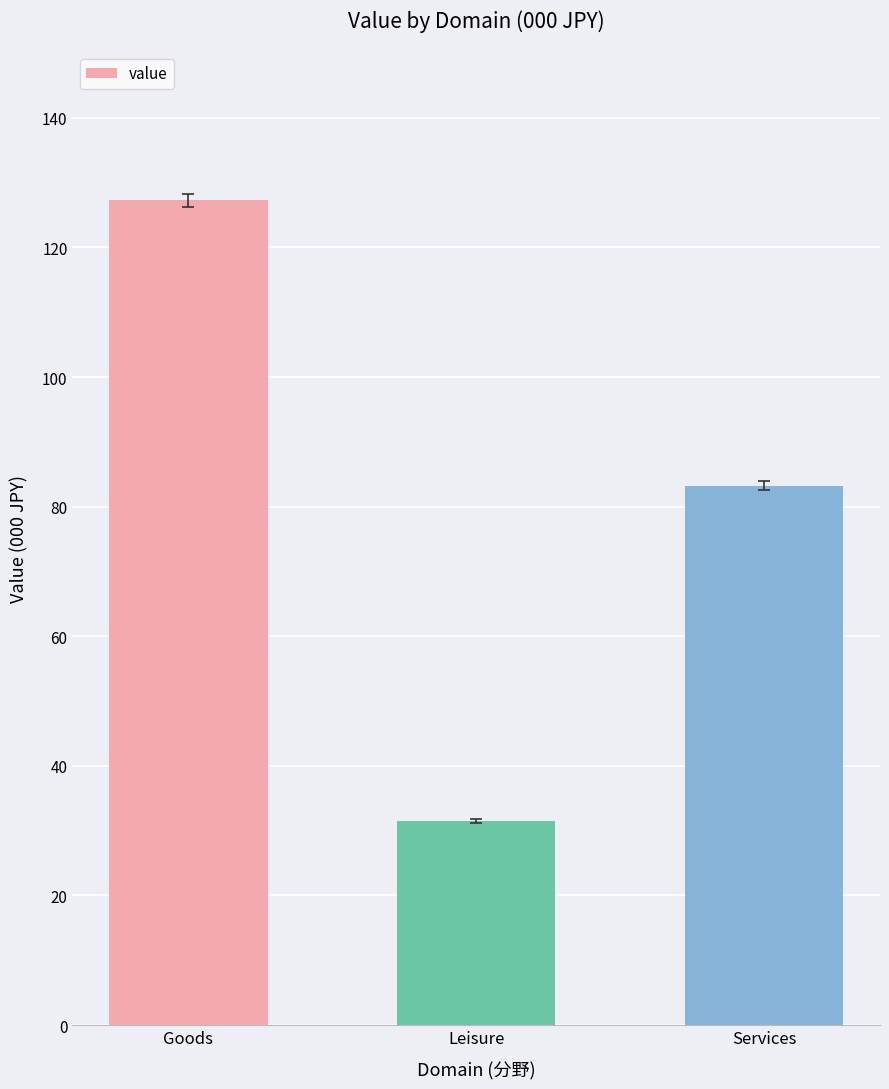

What is the difference between the values at Leisure and Services?

51.8